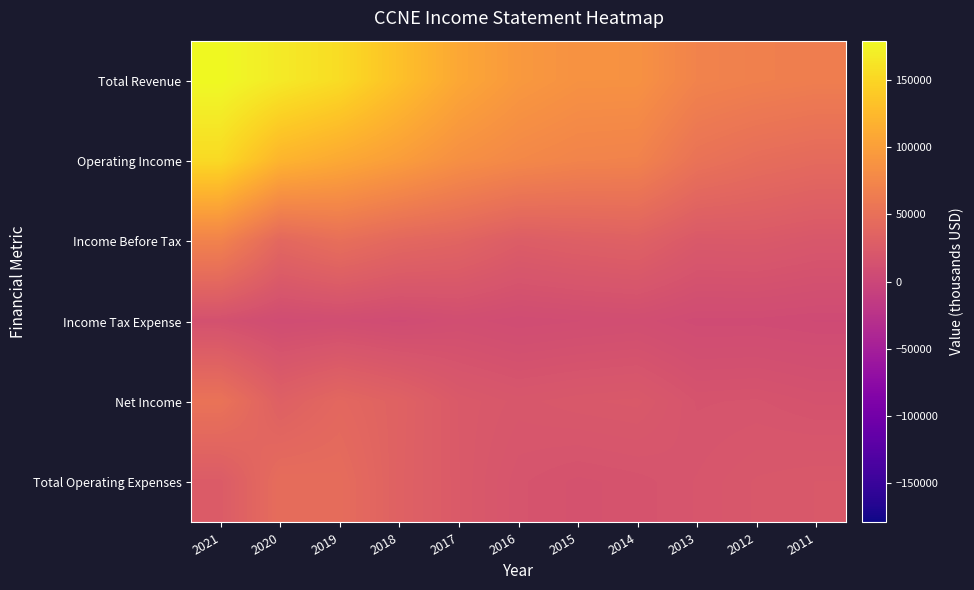

Which series has the largest total across all categories?

Total Revenue